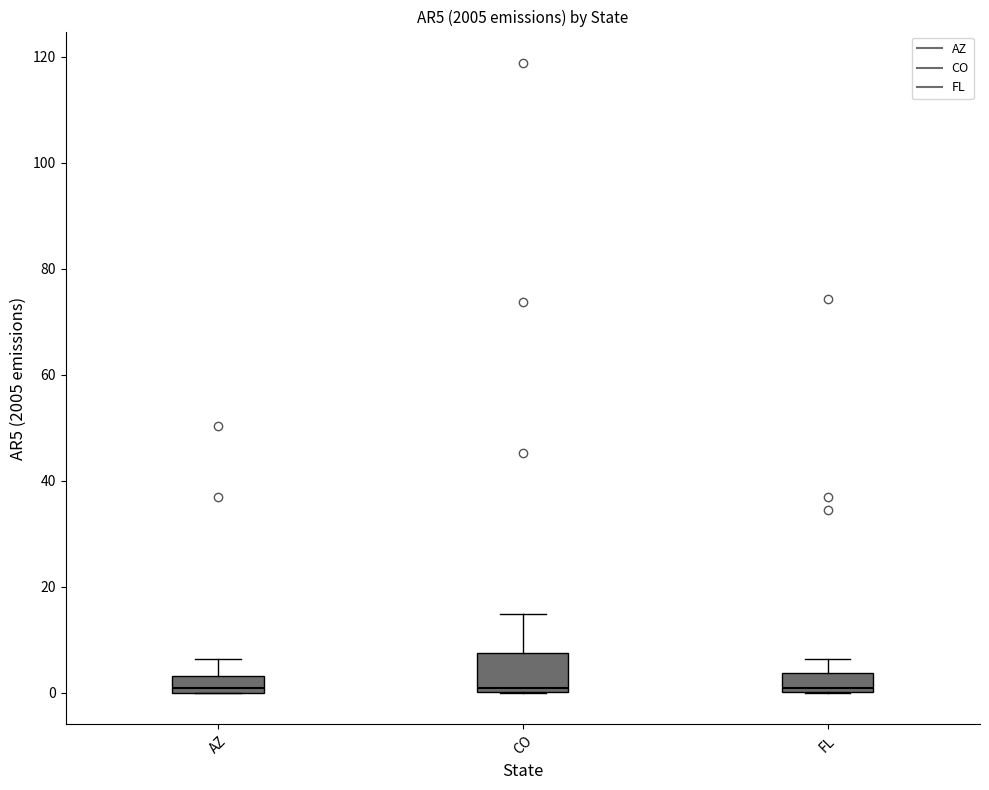

Where is the lower edge of the box for AZ on the y-axis? The values are not printed on the chart, so give them approximately, as read against the axis.

0